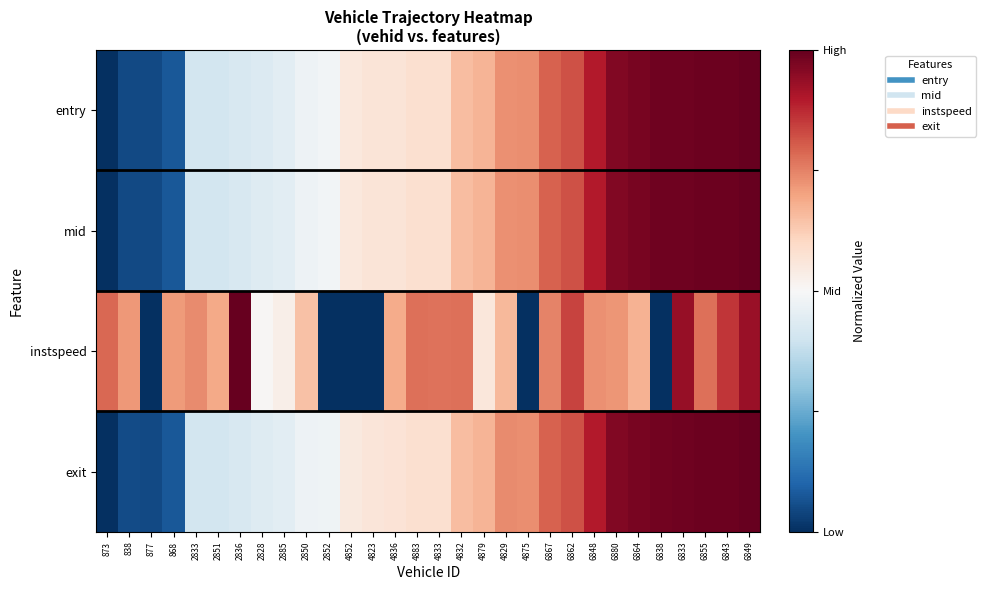

Reading left to right, extract all data points from this chart.

entry: 873=0.0	838=0.0	877=0.1	868=0.1	2833=0.4	2851=0.4	2836=0.4	2828=0.4	2885=0.4	2850=0.5	2852=0.5	4852=0.6	4823=0.6	4836=0.6	4883=0.6	4833=0.6	4832=0.7	4879=0.7	4829=0.7	4875=0.7	6867=0.8	6862=0.8	6848=0.9	6880=1.0	6864=1.0	6838=1.0	6833=1.0	6855=1.0	6843=1.0	6849=1.0
mid: 873=0.0	838=0.0	877=0.1	868=0.1	2833=0.4	2851=0.4	2836=0.4	2828=0.4	2885=0.4	2850=0.5	2852=0.5	4852=0.6	4823=0.6	4836=0.6	4883=0.6	4833=0.6	4832=0.7	4879=0.7	4829=0.7	4875=0.7	6867=0.8	6862=0.8	6848=0.9	6880=1.0	6864=1.0	6838=1.0	6833=1.0	6855=1.0	6843=1.0	6849=1.0
instspeed: 873=0.8	838=0.7	877=0.0	868=0.7	2833=0.7	2851=0.7	2836=1.0	2828=0.5	2885=0.5	2850=0.6	2852=0.0	4852=0.0	4823=0.0	4836=0.7	4883=0.8	4833=0.8	4832=0.8	4879=0.6	4829=0.7	4875=0.0	6867=0.7	6862=0.8	6848=0.7	6880=0.7	6864=0.7	6838=0.0	6833=0.9	6855=0.8	6843=0.9	6849=0.9
exit: 873=0.0	838=0.1	877=0.0	868=0.1	2833=0.4	2851=0.4	2836=0.4	2828=0.4	2885=0.4	2850=0.5	2852=0.5	4852=0.5	4823=0.6	4836=0.6	4883=0.6	4833=0.6	4832=0.7	4879=0.7	4829=0.7	4875=0.7	6867=0.8	6862=0.8	6848=0.9	6880=1.0	6864=1.0	6838=1.0	6833=1.0	6855=1.0	6843=1.0	6849=1.0